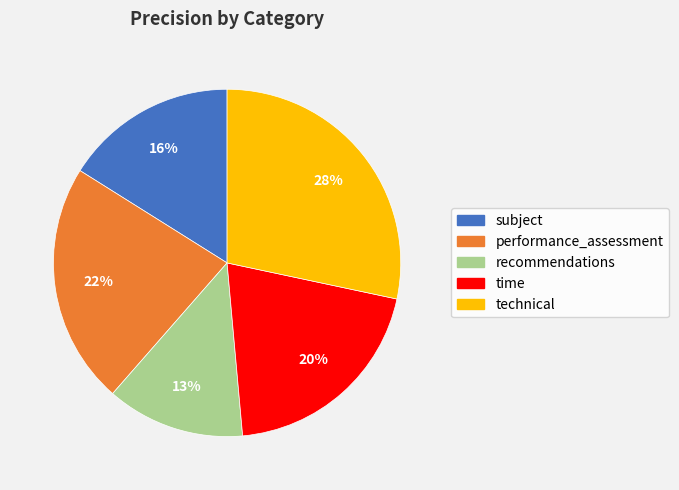

To the nearest percent, what percentage of the pie is technical?

28%